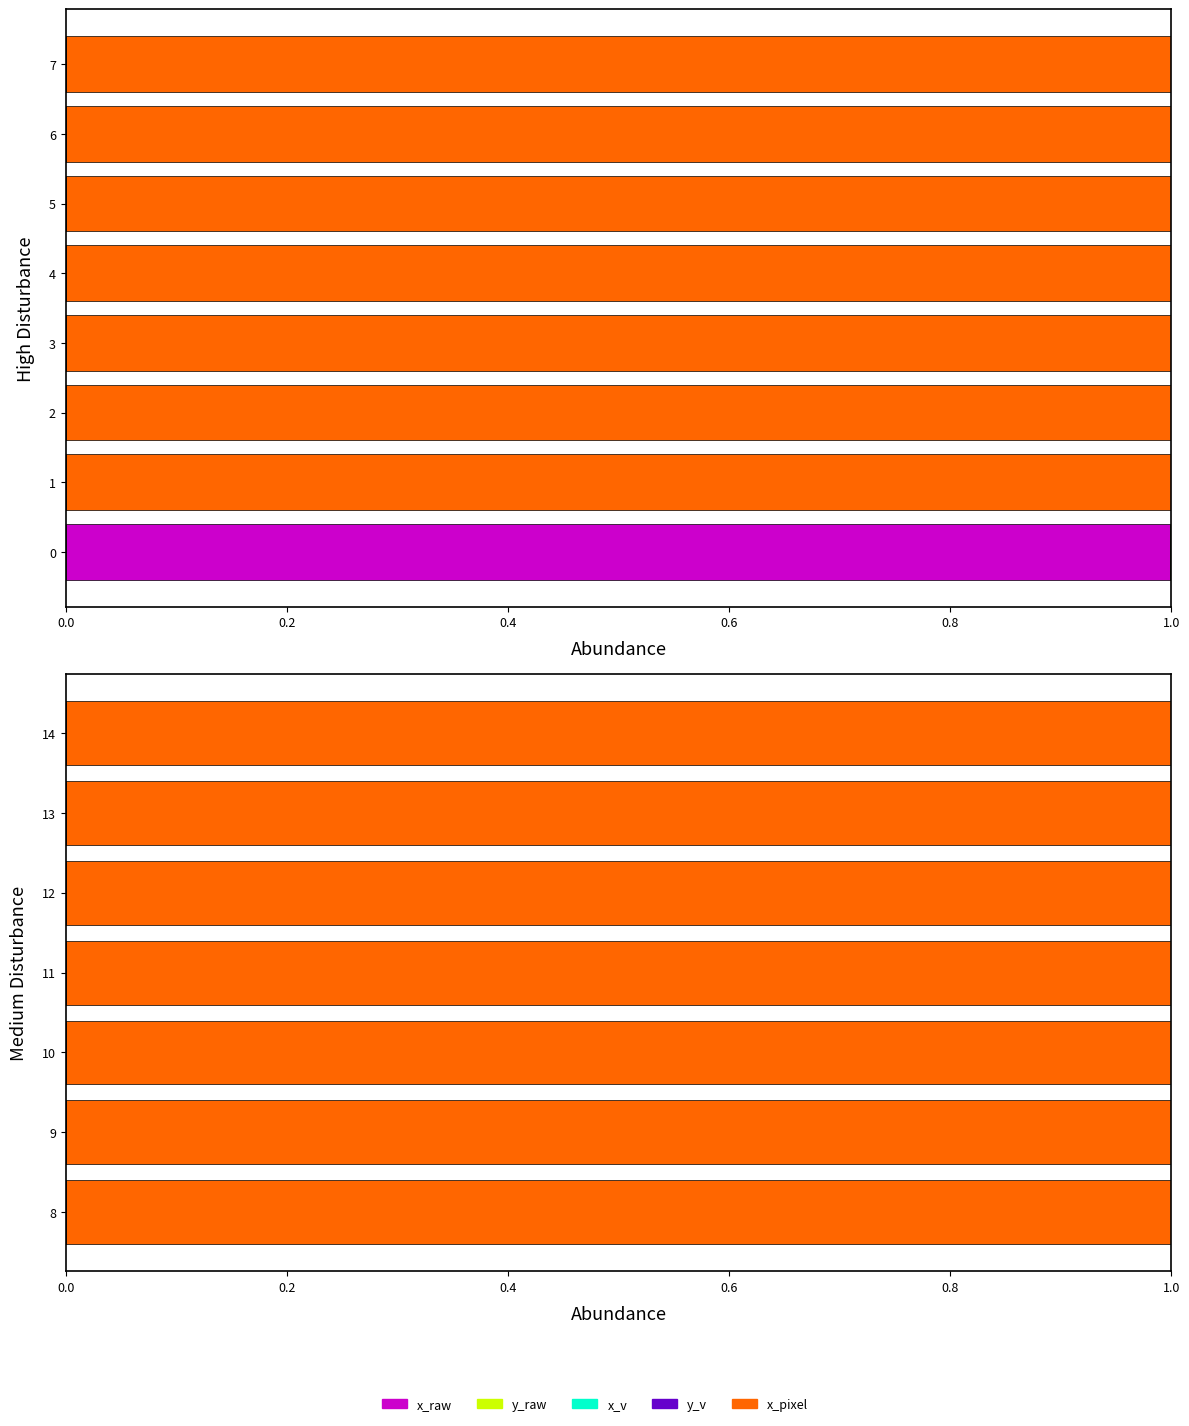

What are all the series names shown in the legend?

x_raw, y_raw, x_v, y_v, x_pixel